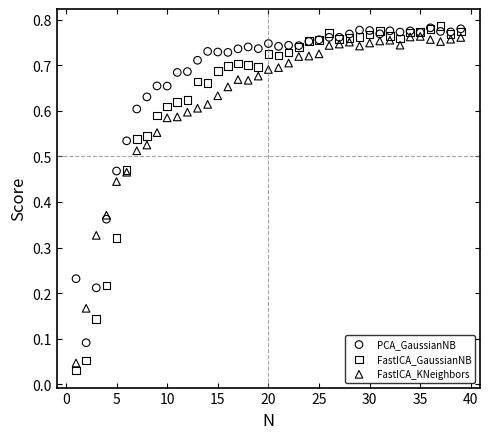

Which series has the widest spread of Y values?

FastICA_GaussianNB